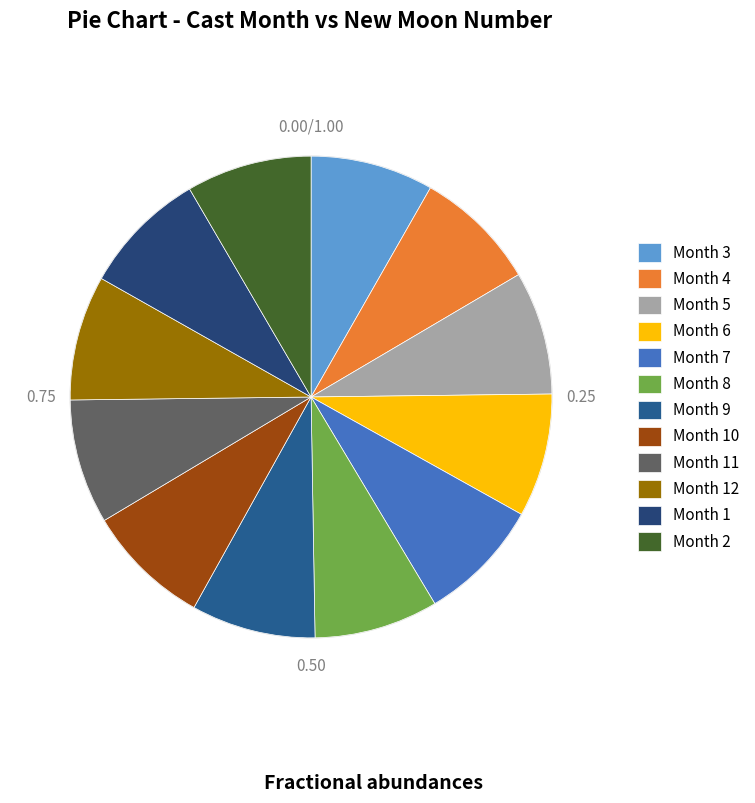

Which slice is the largest?

2